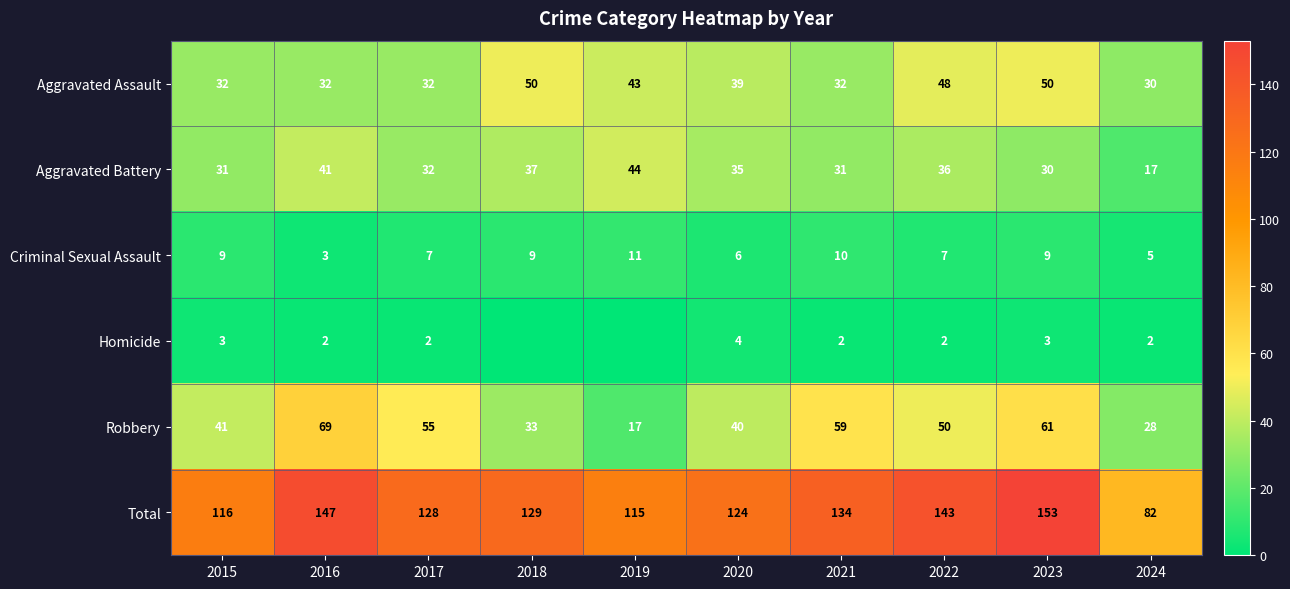

What is the sum of all Aggravated Assault values?

388